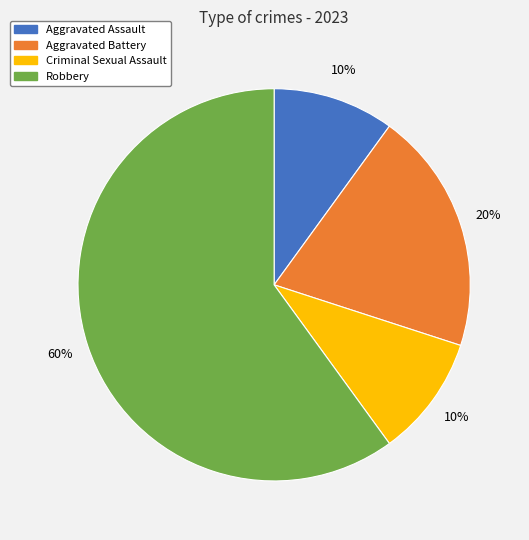

Does Robbery represent more than half of the total?

Yes